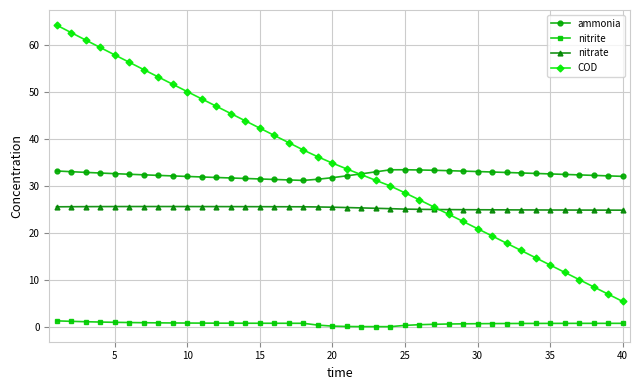

Which series has the widest spread of values?

COD